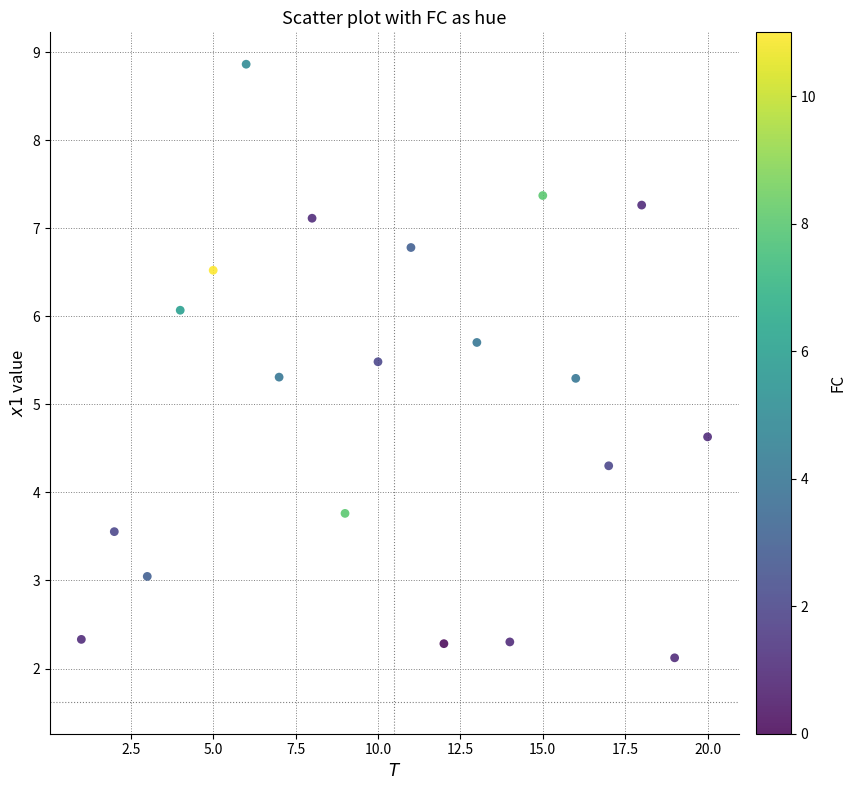

What is the range of X values (max minus min)?

19.0